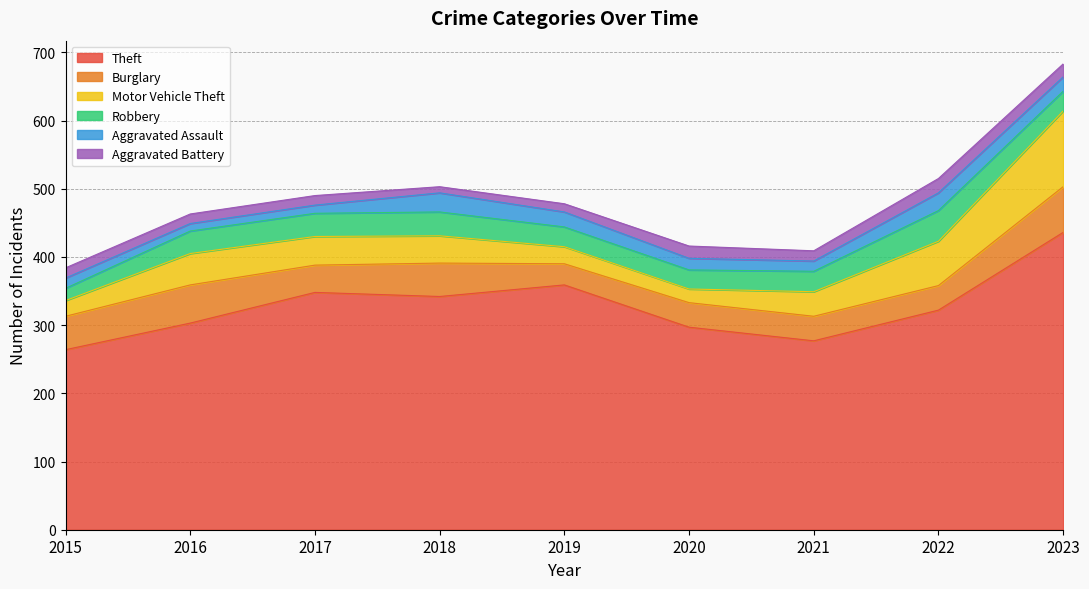

What is the average value of the Motor Vehicle Theft series?

45